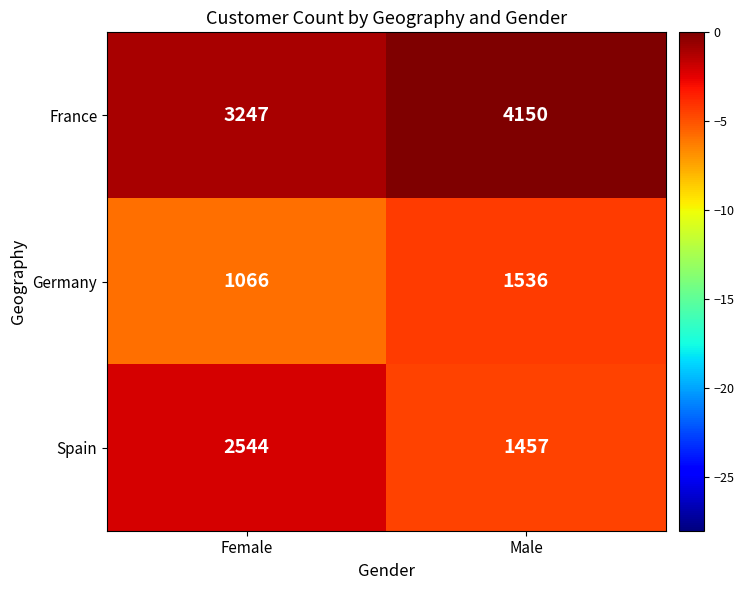

What is the sum of all France values?

7397